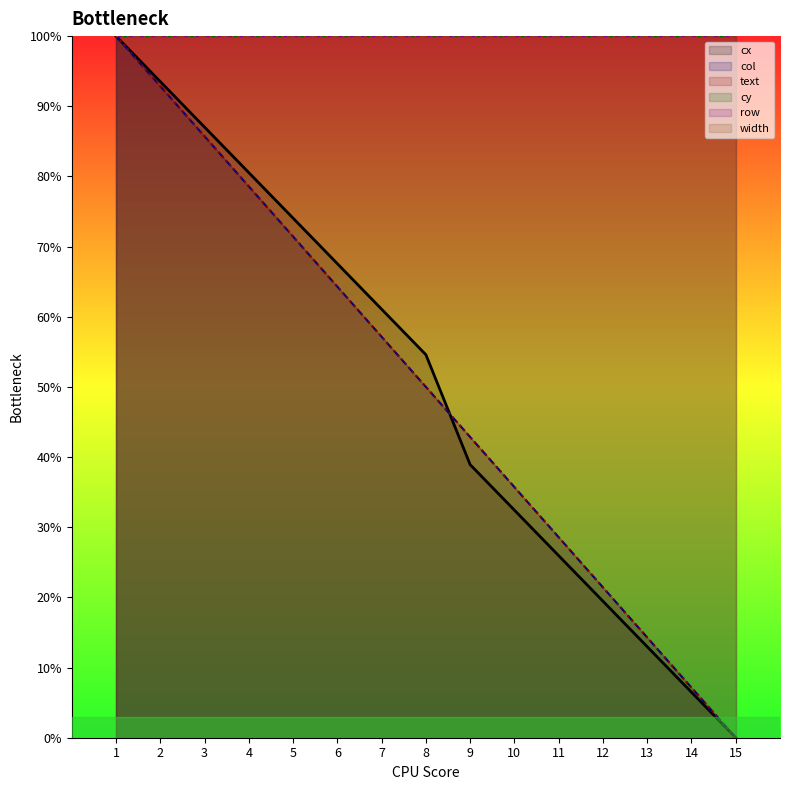

How many intersections are there between text and cx?

1